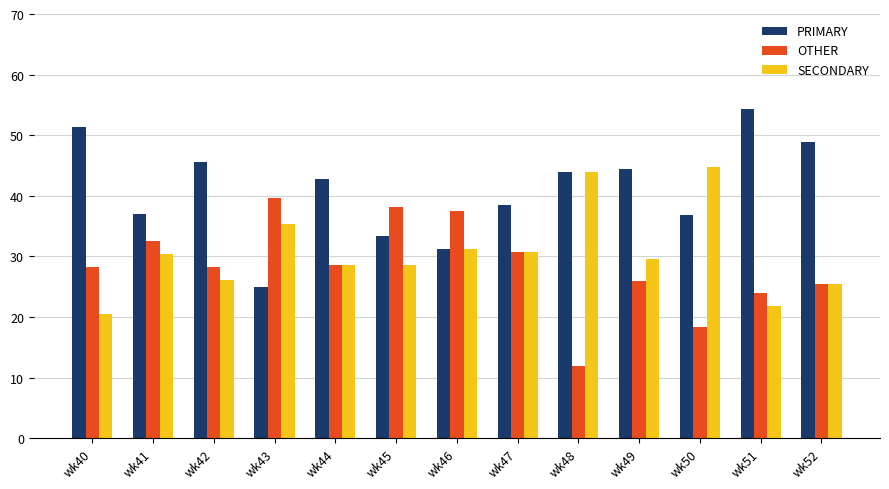

Count the number of data series in this chart.

3